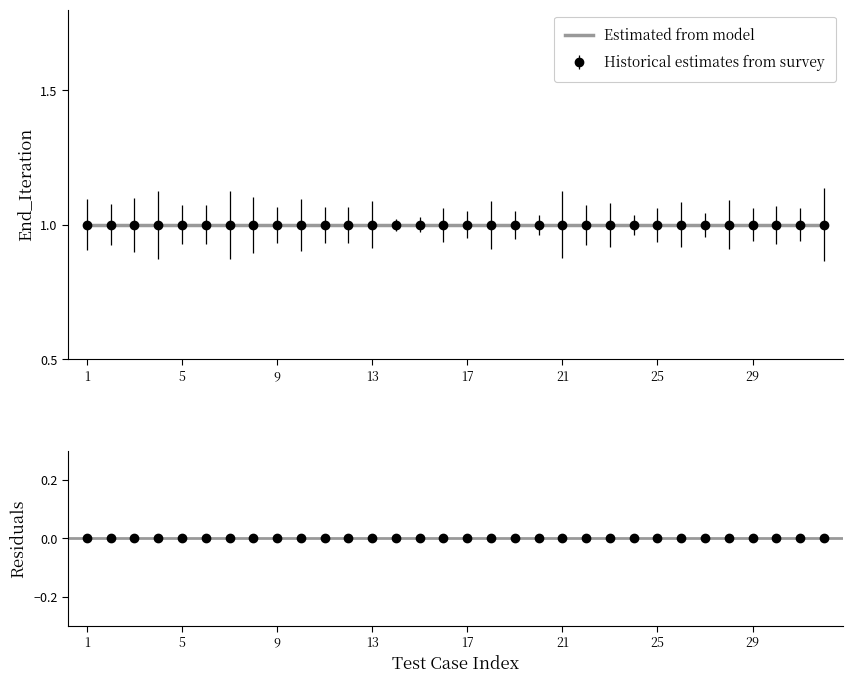

Is the value of Estimated from model at 19 greater than the value of Residuals at 21?

Yes